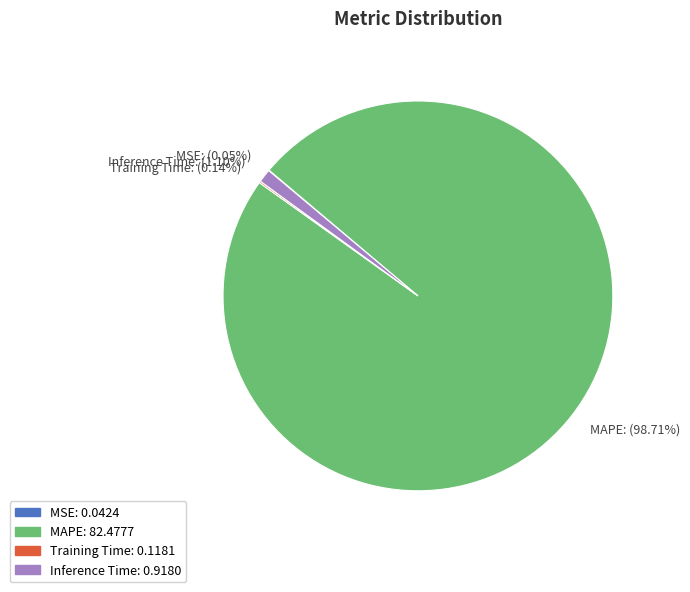

Is there a majority slice in this chart?

Yes